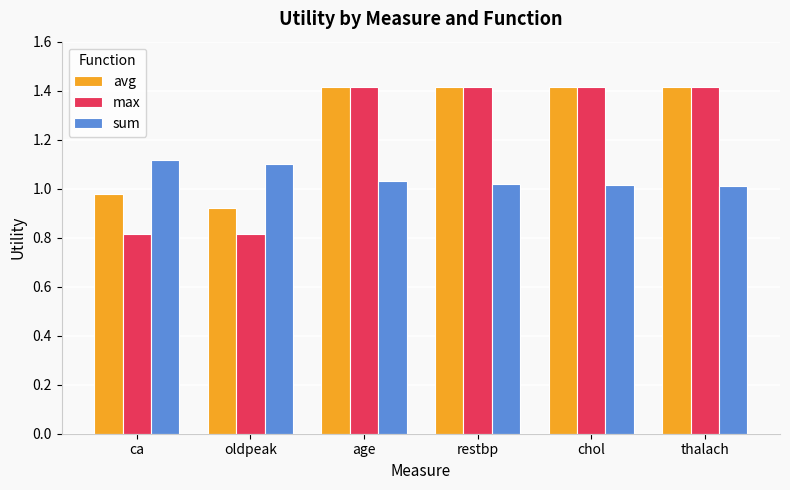

Which series has the widest spread of values?

max